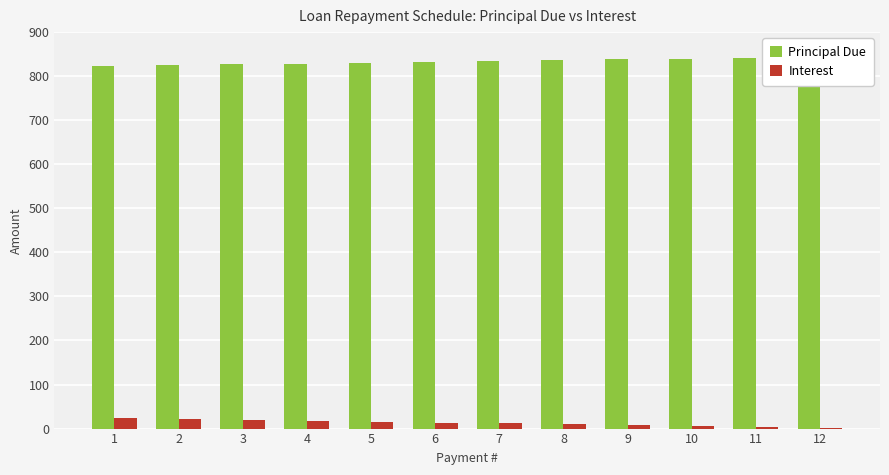

What is the difference between the maximum and minimum values in the Interest series?

21.1